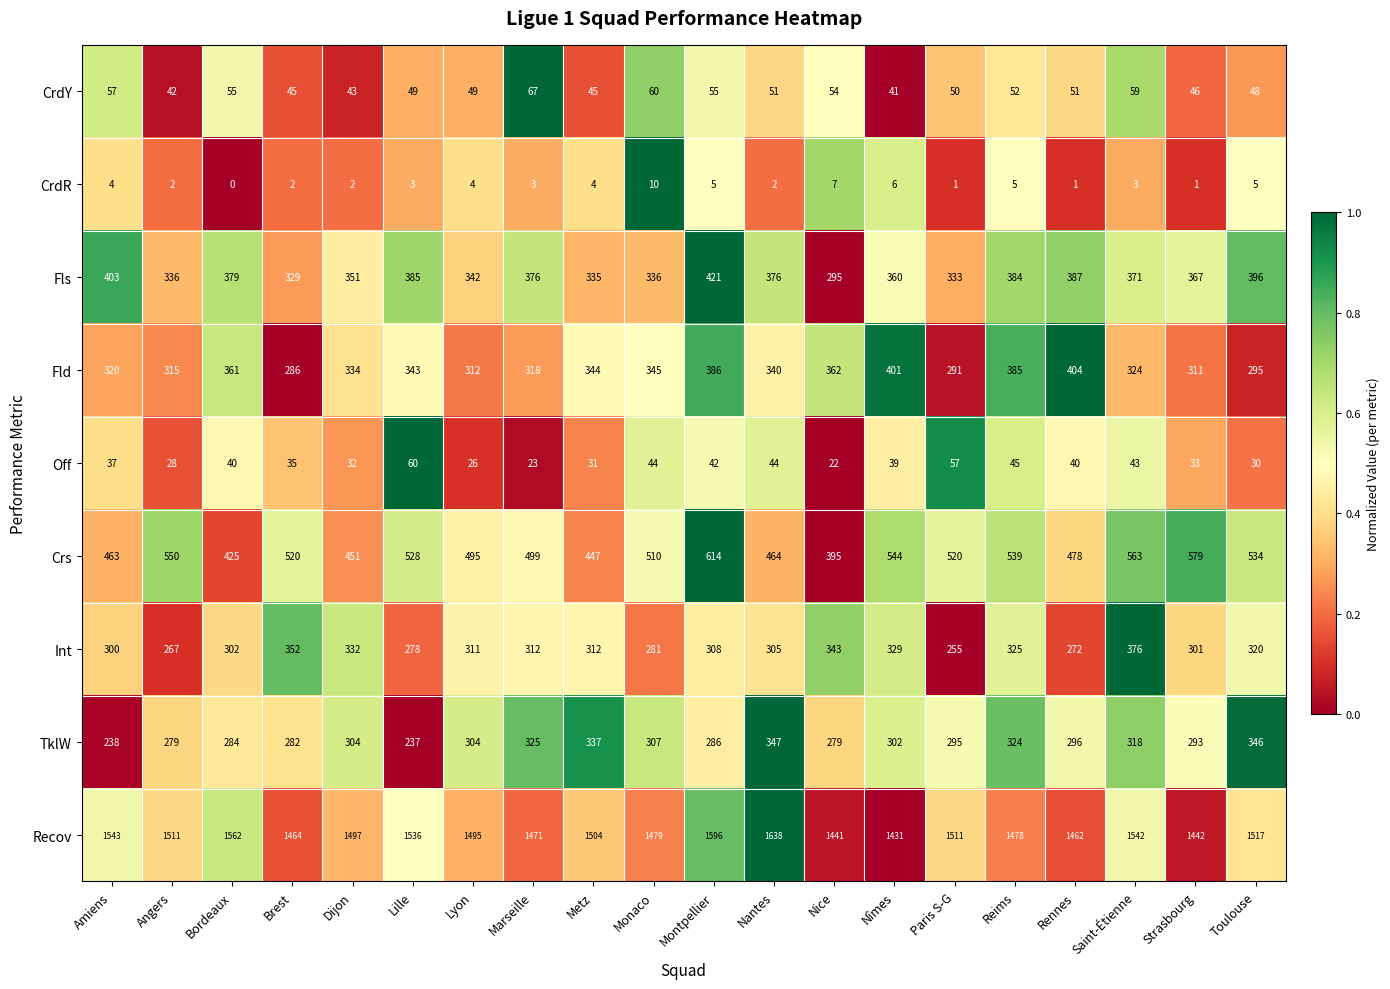

True or false: Recov has a value of 471 at Reims.

False